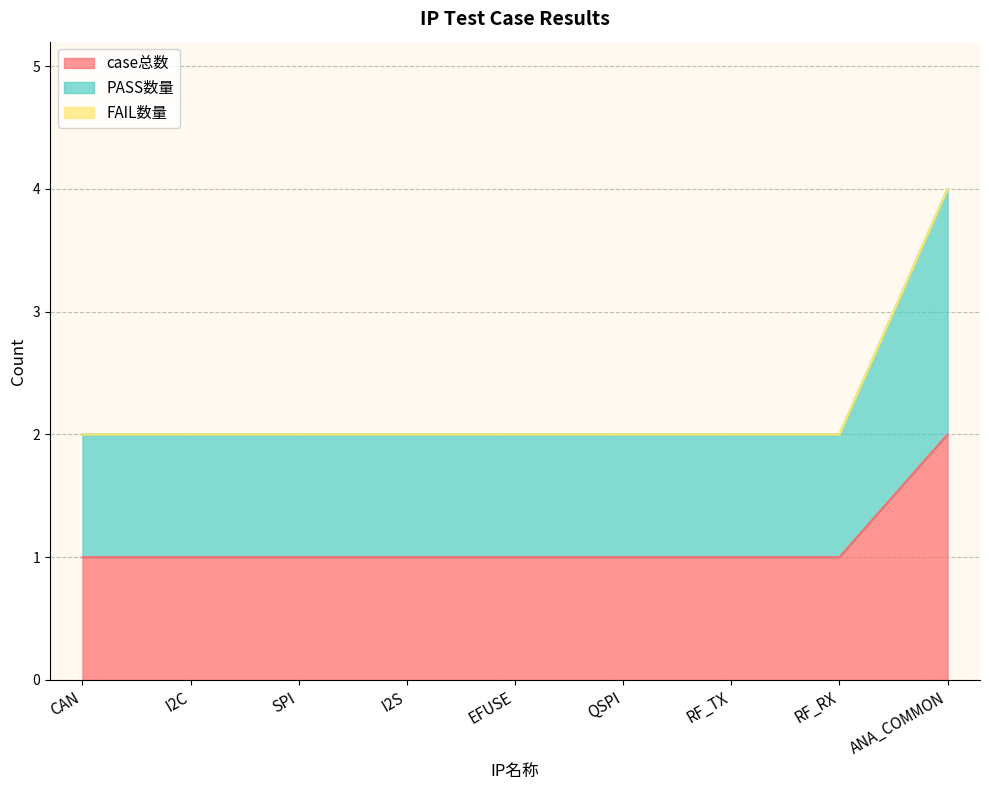

What position from the left is RF_RX?

8